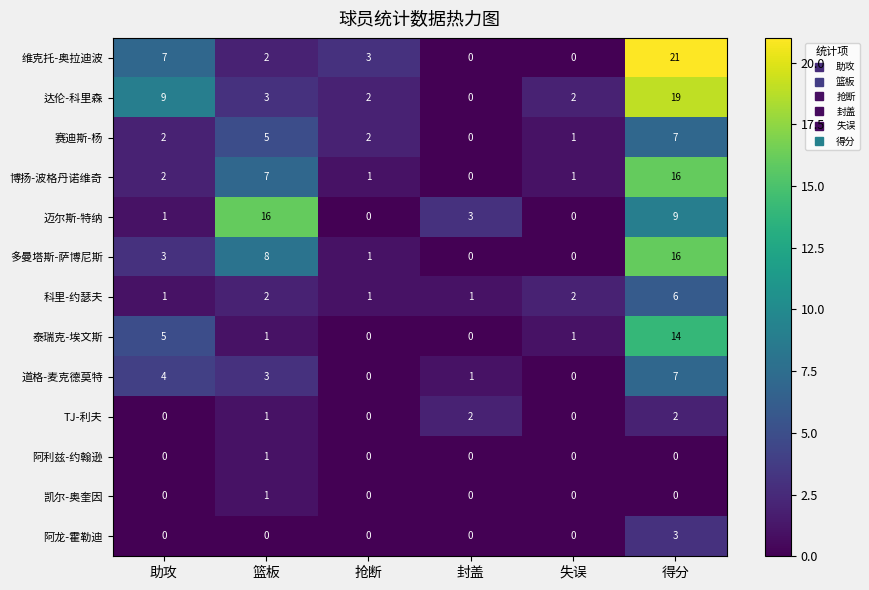

True or false: 阿龙-霍勒迪 has a value of 2 at 得分.

False